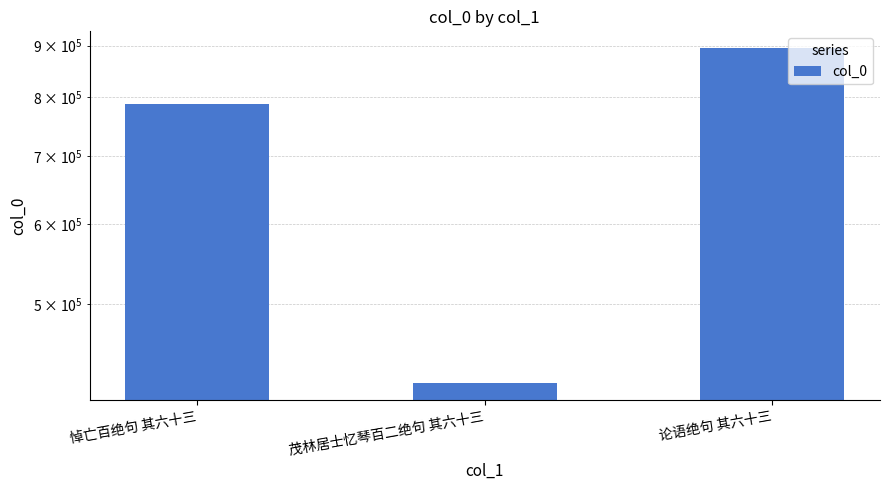

Reading left to right, list all the values displayed in this chart.

悼亡百绝句 其六十三=787889	茂林居士忆琴百二绝句 其六十三=418029	论语绝句 其六十三=894933